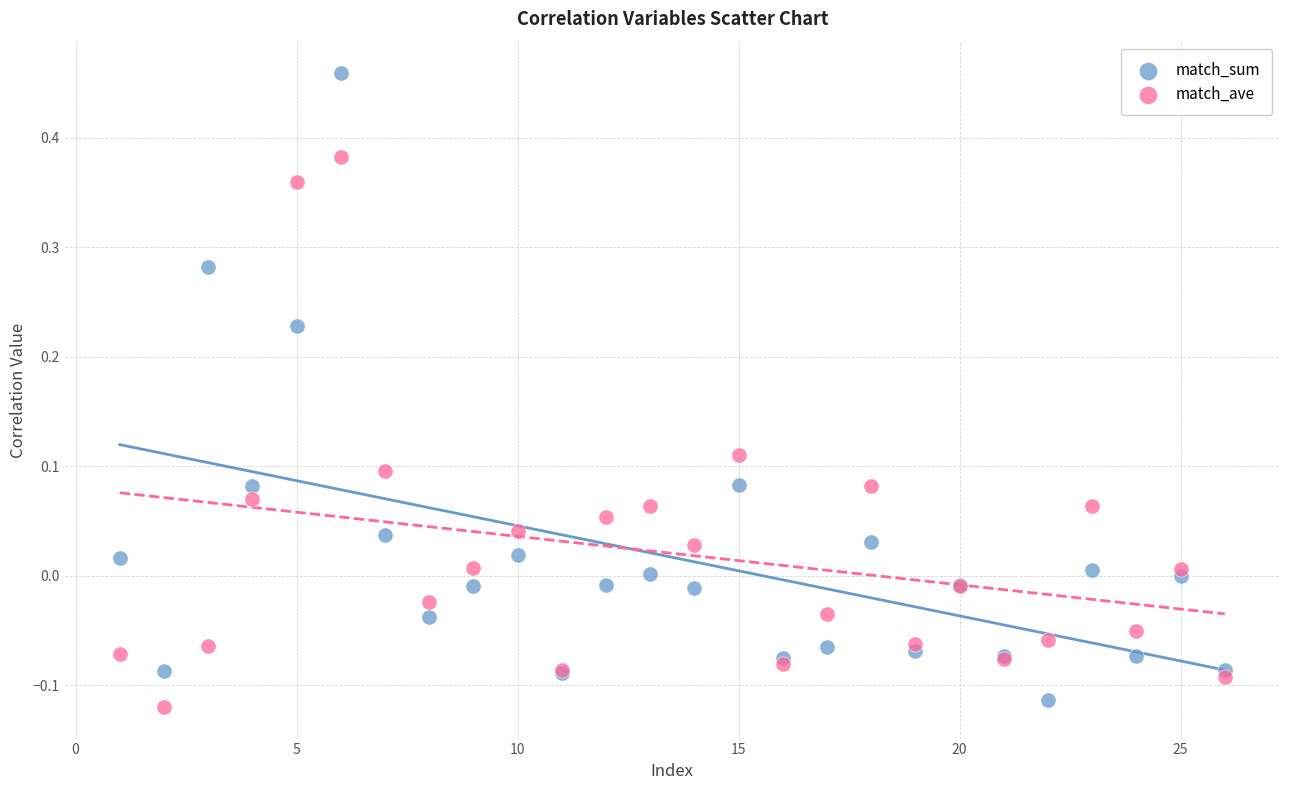

What are all the series names shown in the legend?

match_sum, match_ave